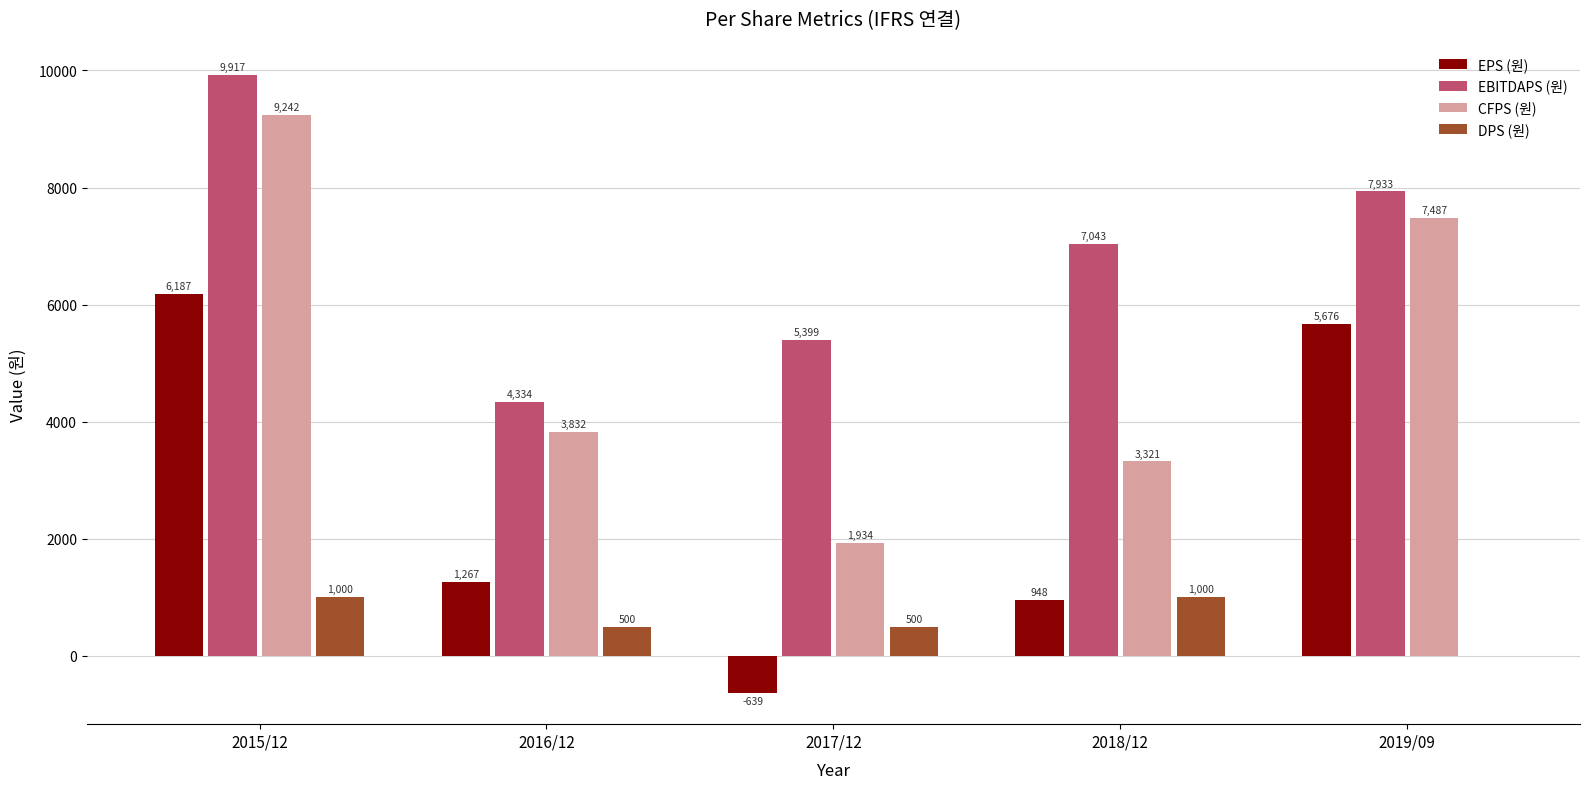

At which label does CFPS (원) reach its peak?

2015/12